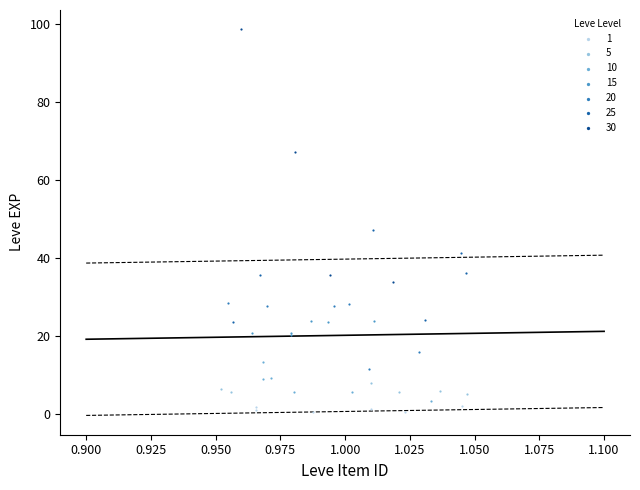

What are all the series names shown in the legend?

1, 5, 10, 15, 20, 25, 30